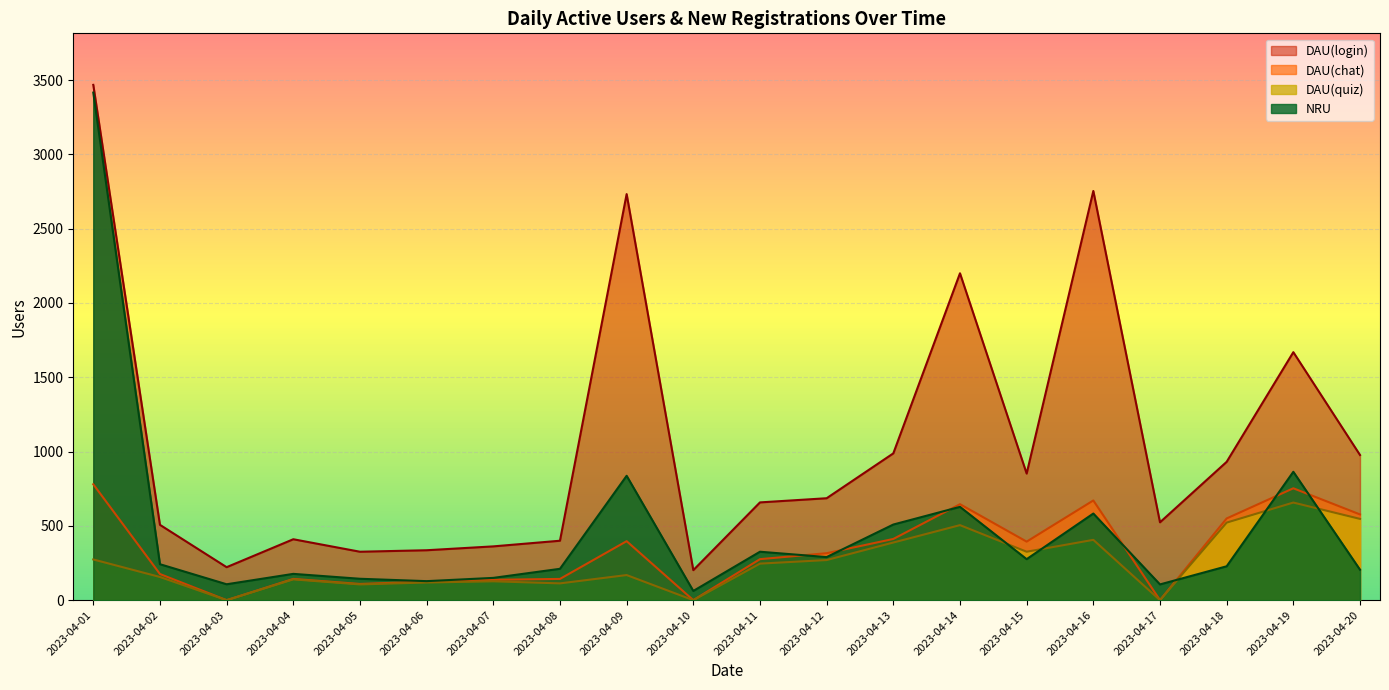

True or false: DAU(quiz) has a value of 56 at 2023-04-08.

False